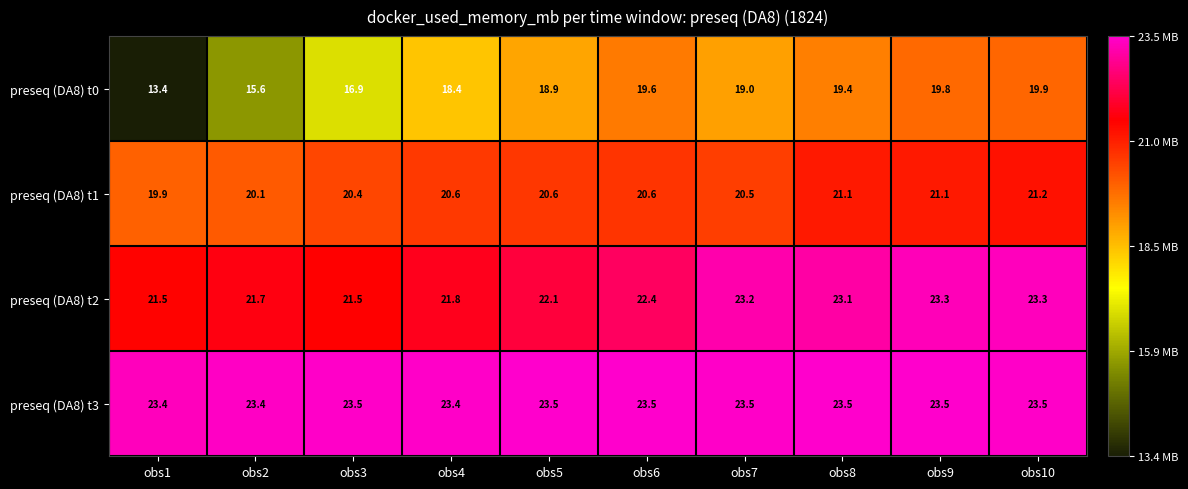

At obs7, list the series in order from smallest to largest.

preseq (DA8) t0, preseq (DA8) t1, preseq (DA8) t2, preseq (DA8) t3